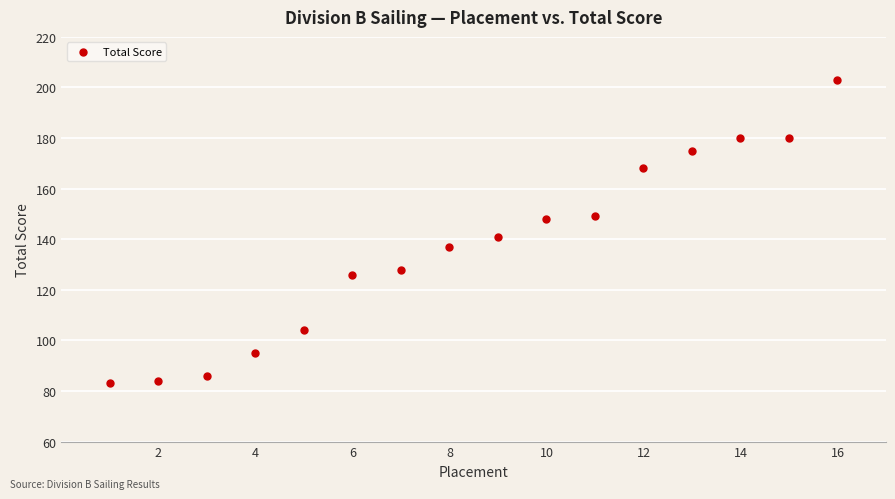

What Y value in the scatter plot is closest to 143?

141